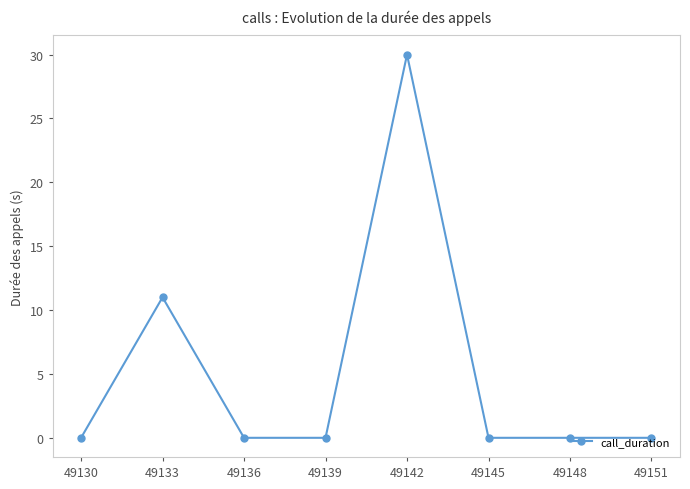

What is the value of the 5th point from the left?

30